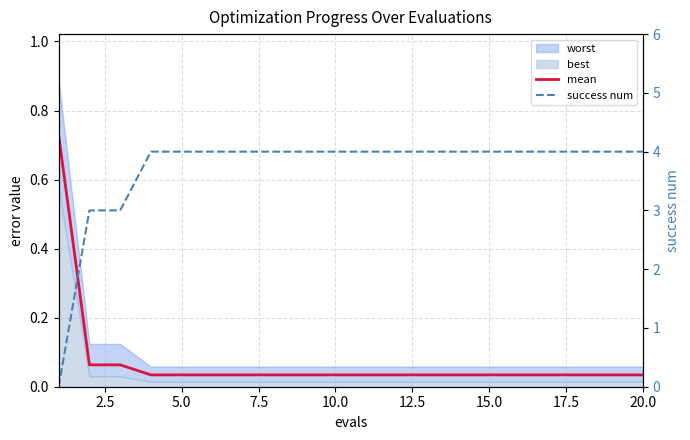

The value of success num at 17 is 1.4. True or false?

False